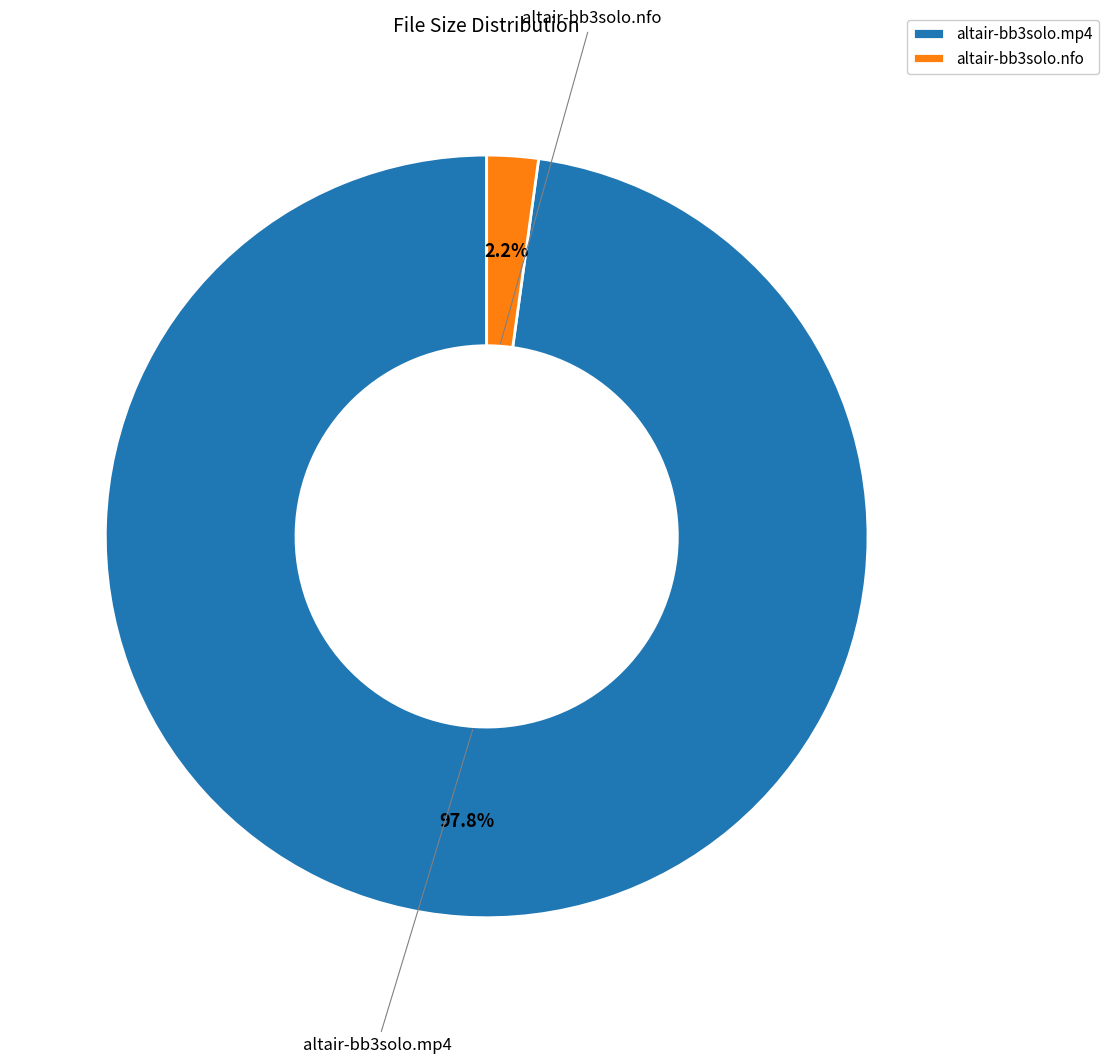

Which slice is the smallest?

altair-bb3solo.nfo